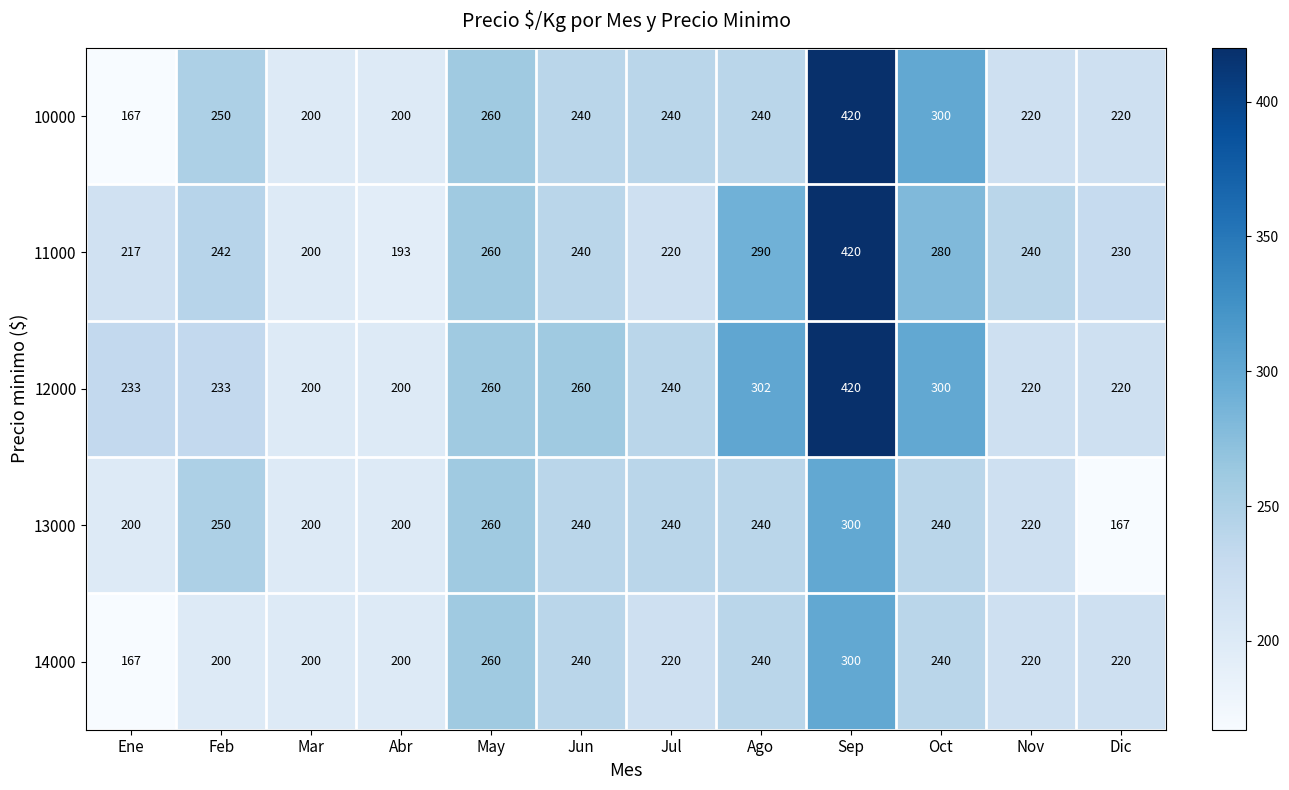

What is the spread (max minus min) of values at Jul?

20